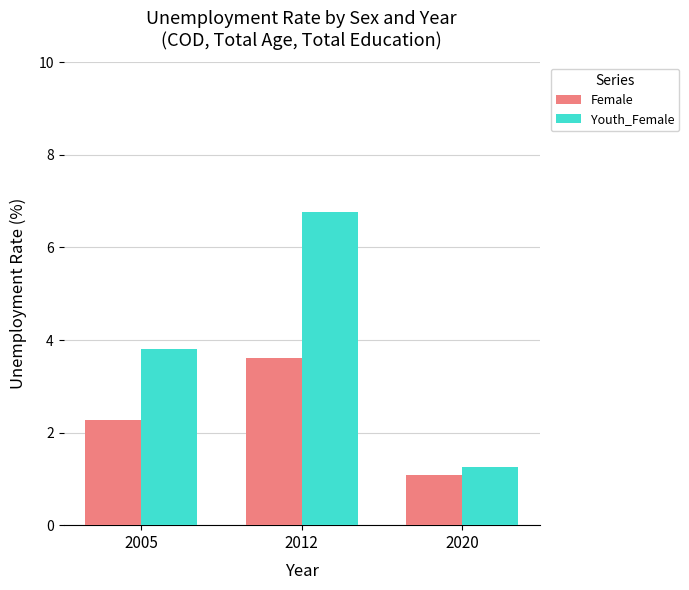

What is the difference between the Youth_Female values at 2020 and 2012?

5.5